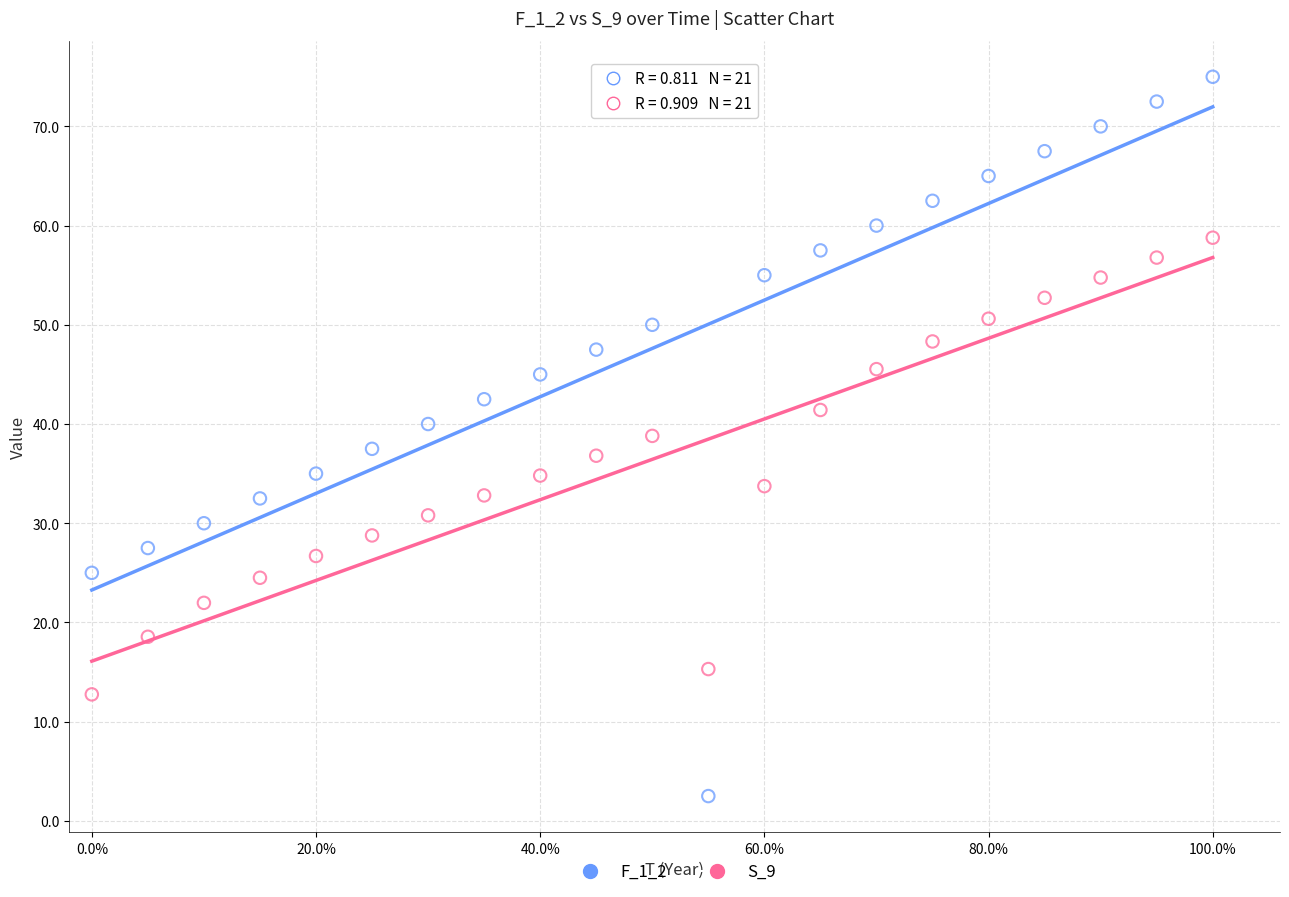

Across all data points, what is the range of X values (max minus min)?

1.0